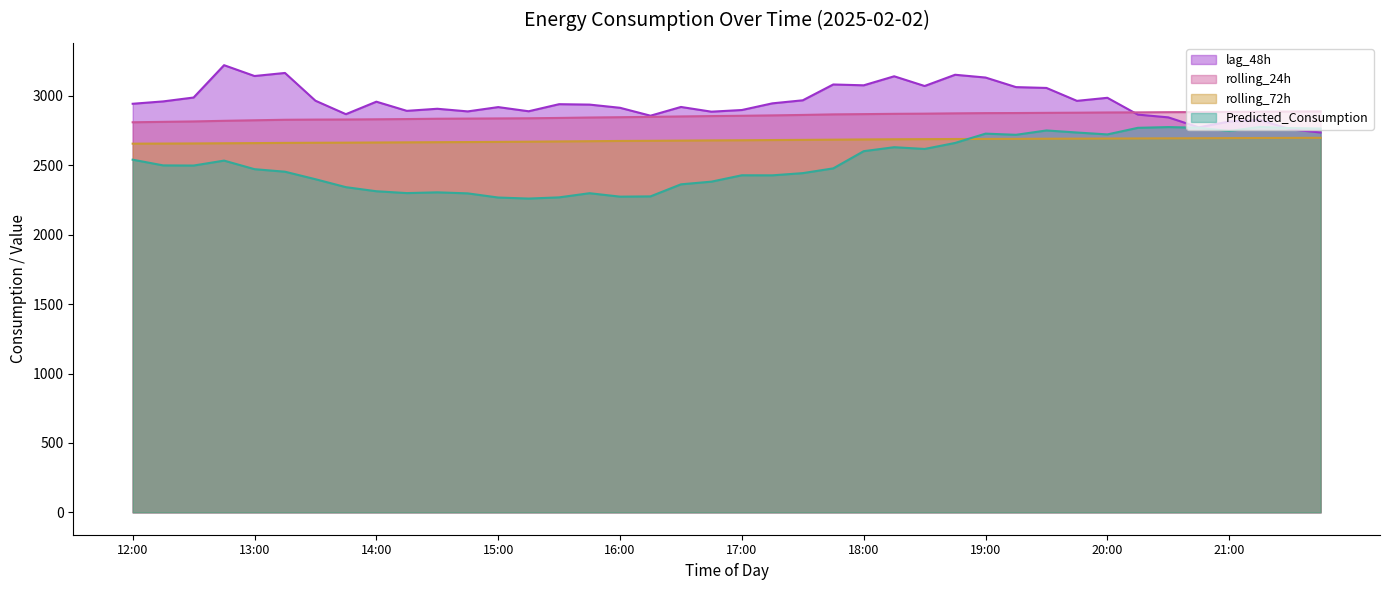

What is the spread (max minus min) of values at 21:30?

189.8